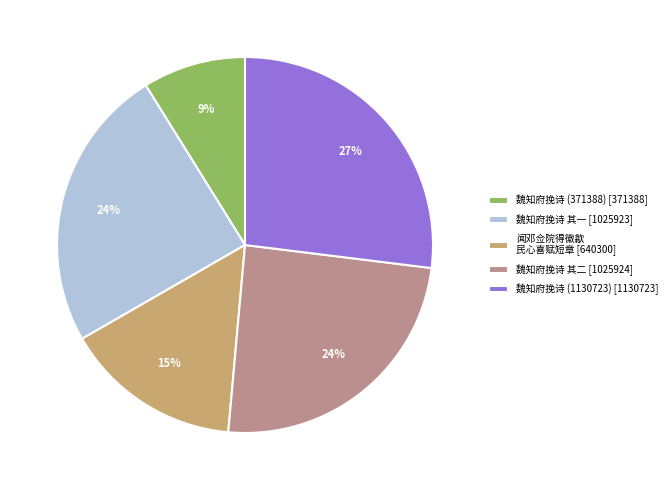

Which has a higher value, 魏知府挽诗 (371388) [371388] or 魏知府挽诗 (1130723) [1130723]?

魏知府挽诗 (1130723) [1130723]